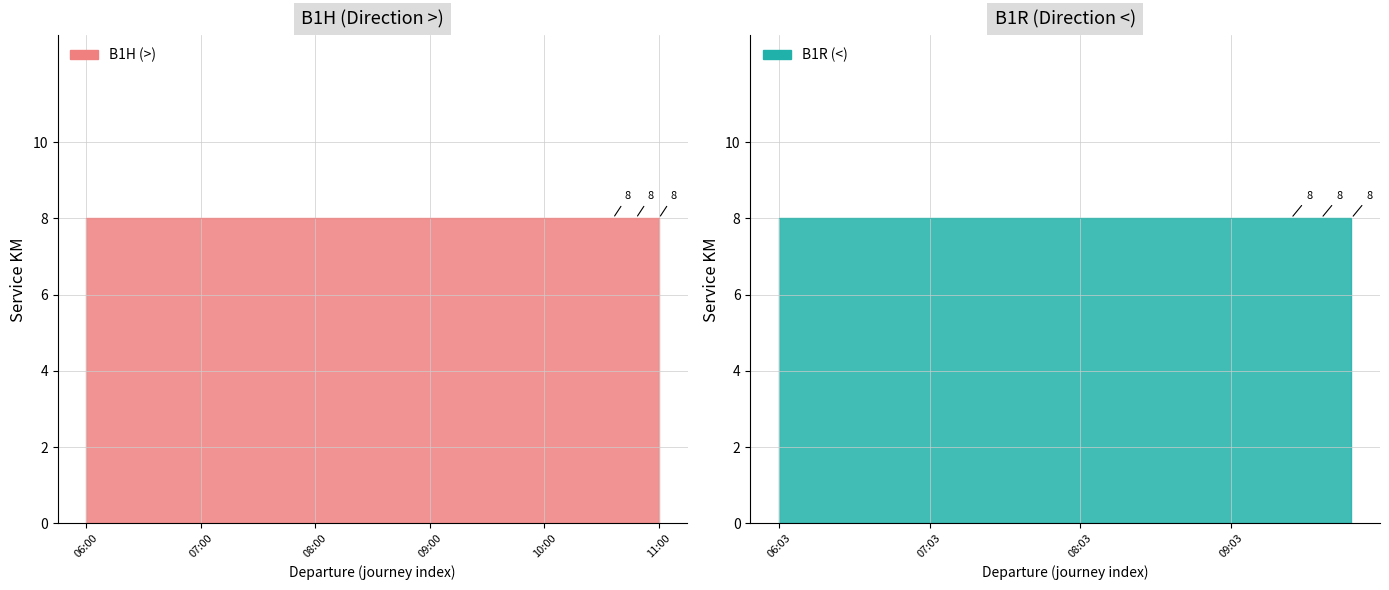

Is the value of DEP at B1H> greater than the value of ARR at B1H>?

No